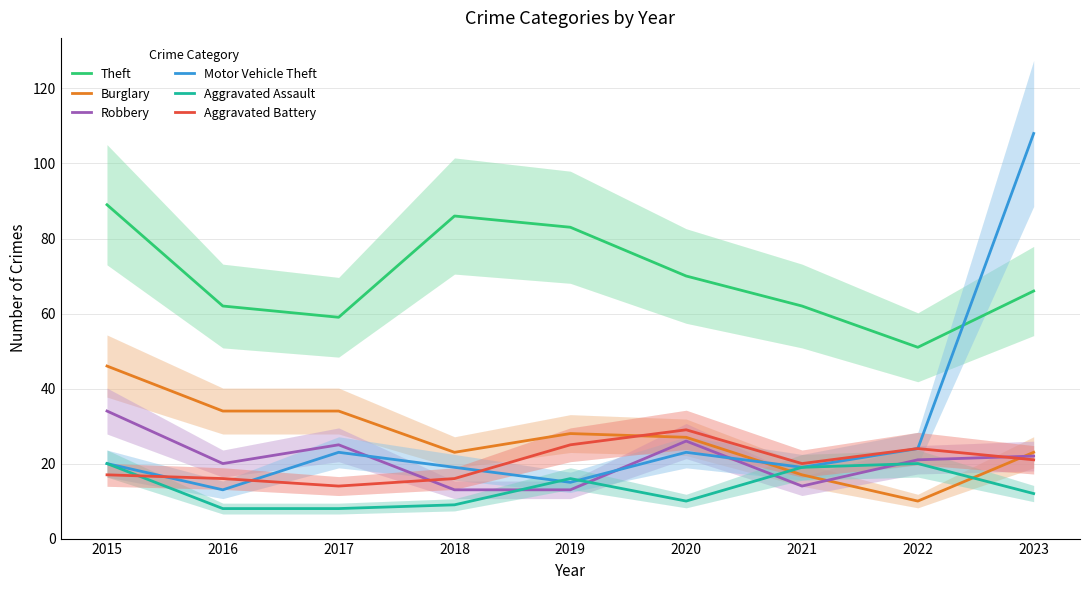

True or false: Motor Vehicle Theft has a value of 32 at 2015.

False